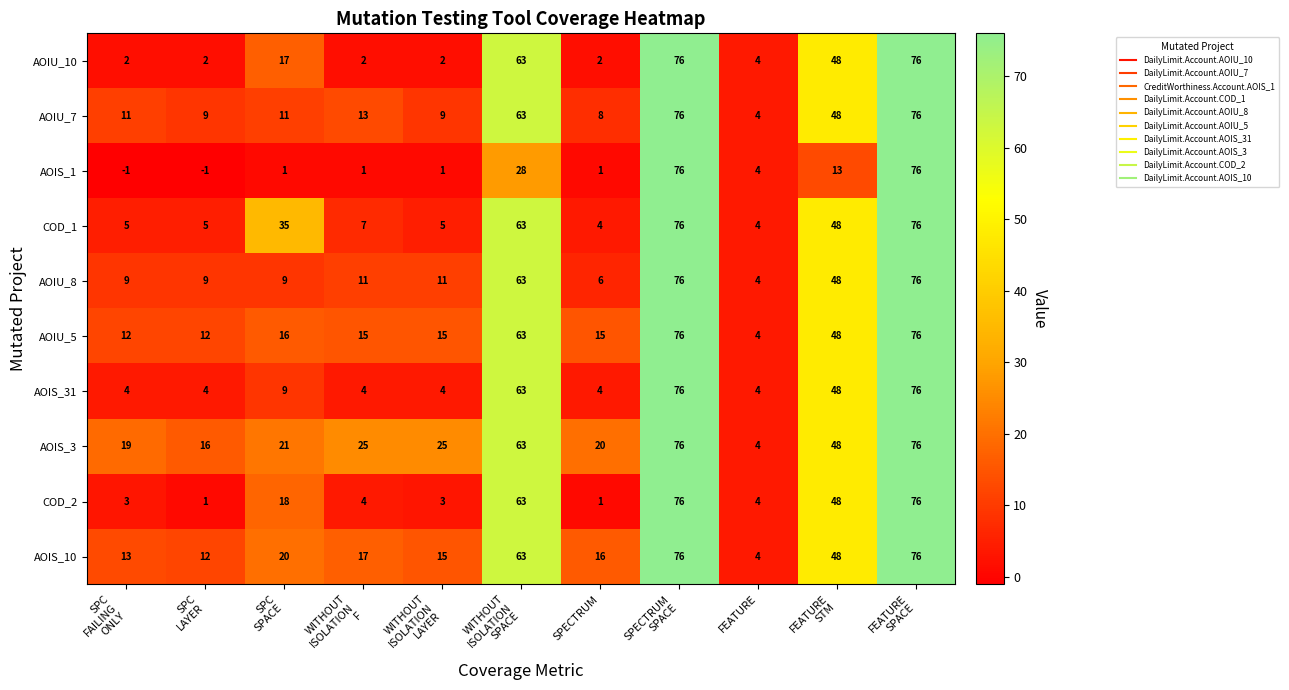

The value of AOIU_5 at SPECTRUM is 15. True or false?

True